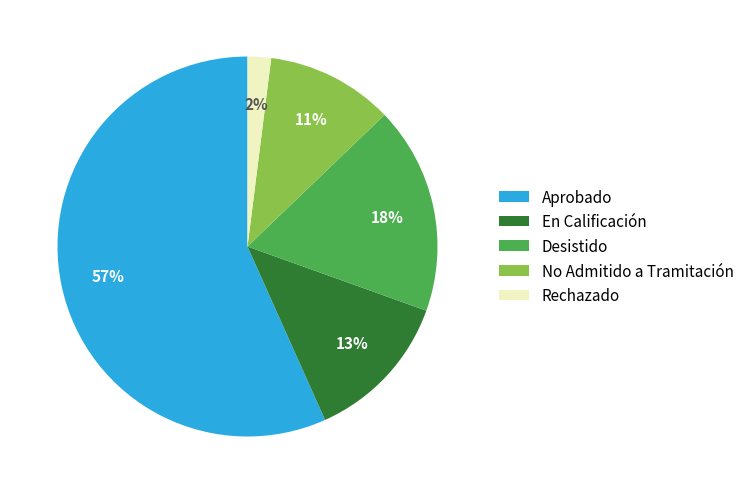

Is there a majority slice in this chart?

Yes